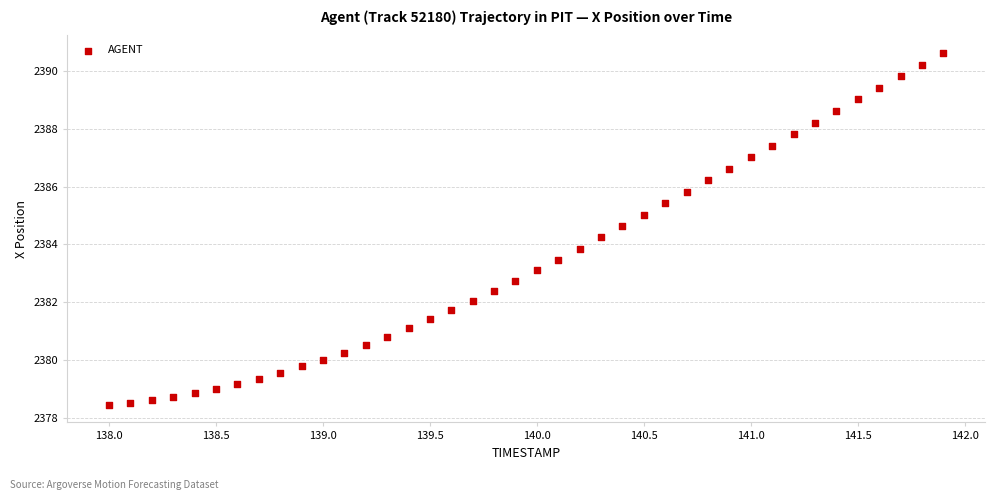

What is the range of Y values (max minus min)?

12.2